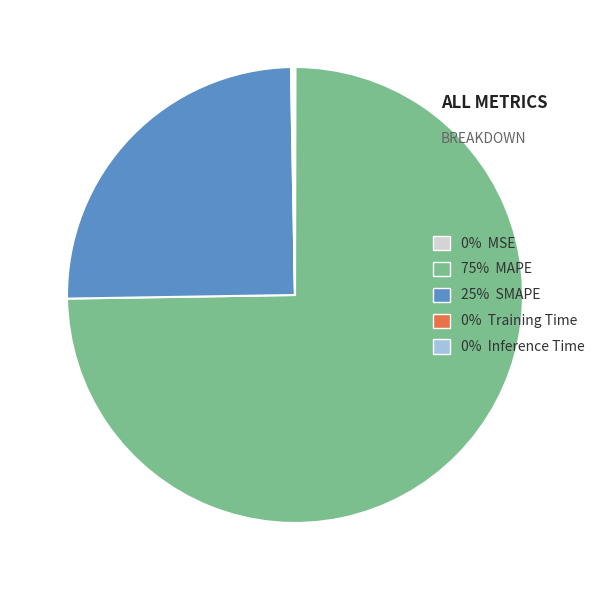

Combined, do 25% SMAPE and 75% MAPE account for over 50%?

Yes